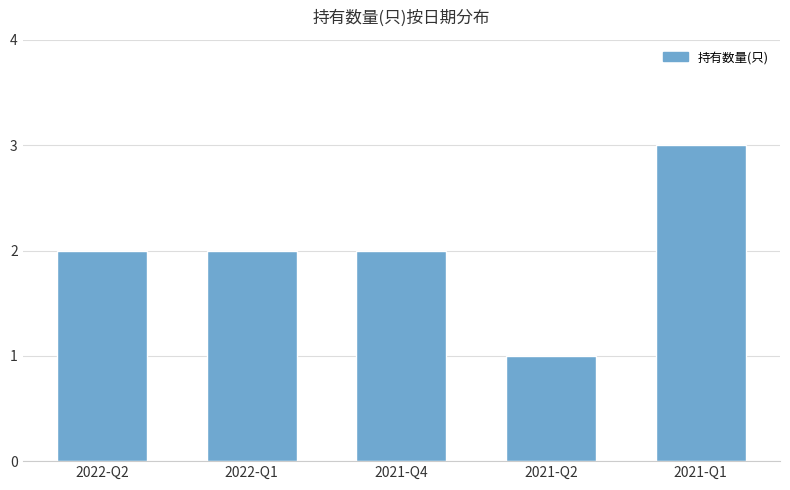

Reading left to right, extract all data points from this chart.

2022-Q2=2	2022-Q1=2	2021-Q4=2	2021-Q2=1	2021-Q1=3